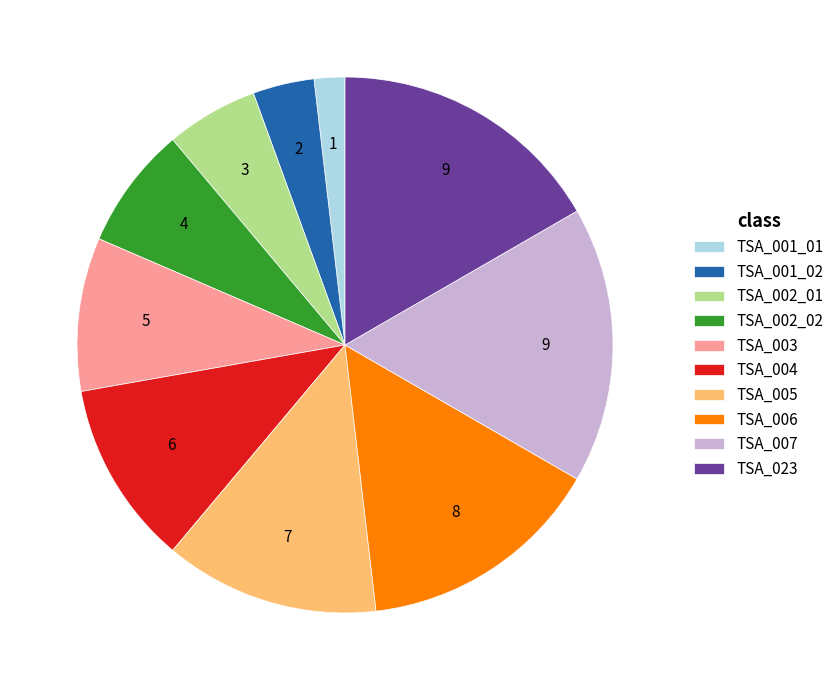

What is the smallest slice in the pie chart?

TSA_001_01